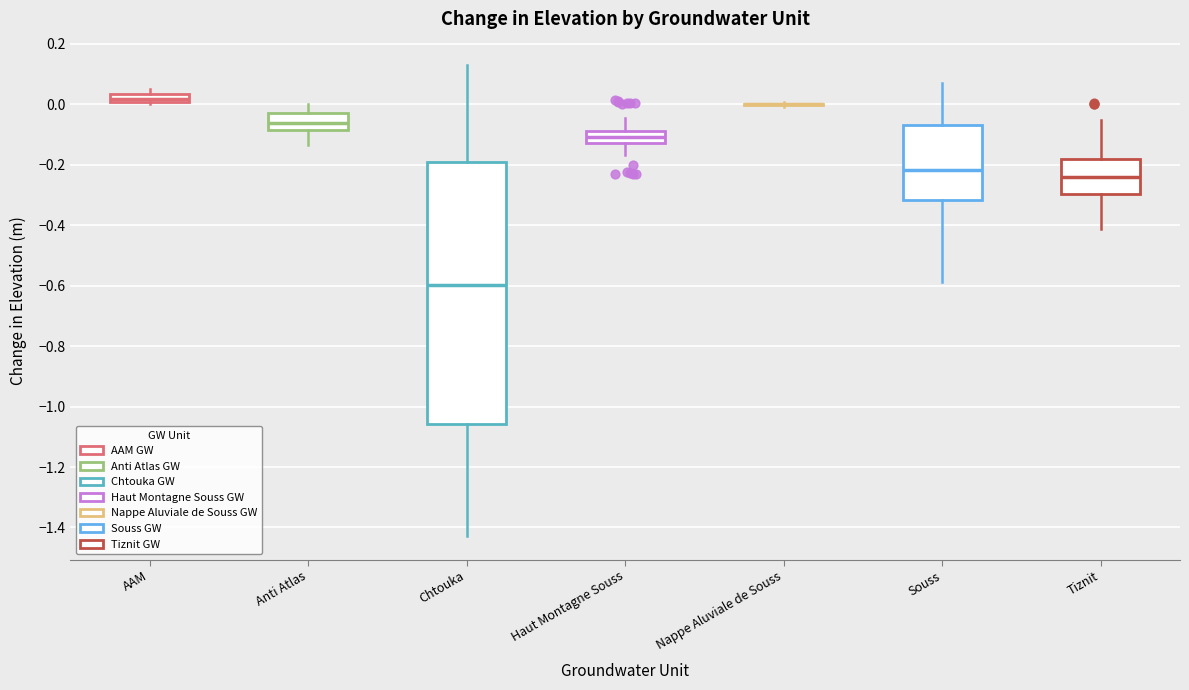

Comparing the boxes themselves (not the whiskers), which one is the tallest?

Chtouka